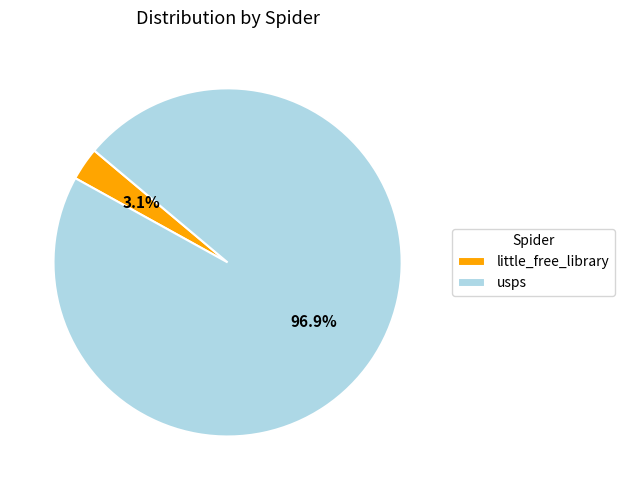

Rank the categories by value from highest to lowest.

usps, little_free_library